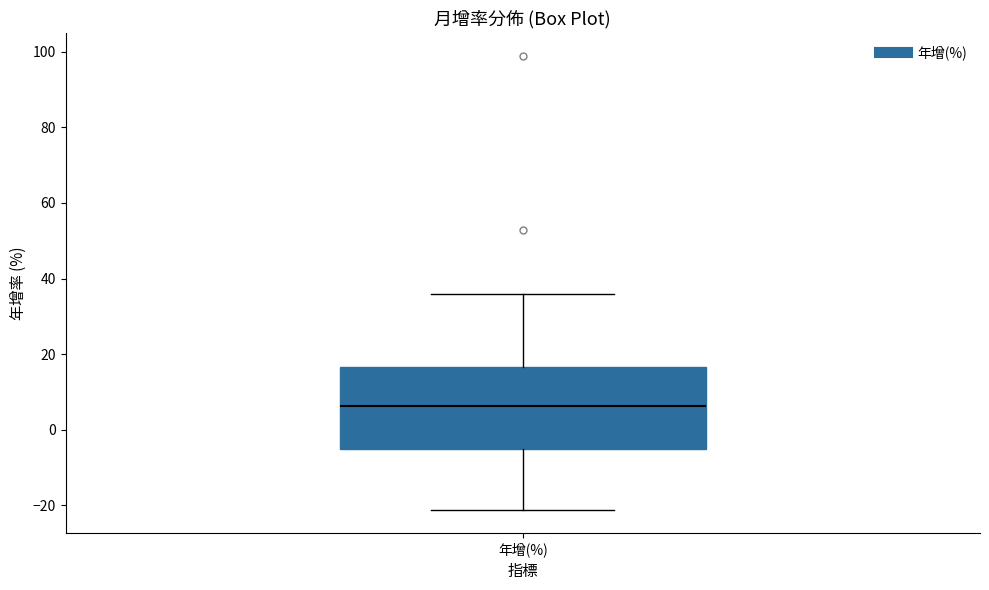

Where is the lower edge of the box for 年增(%) on the y-axis? The values are not printed on the chart, so give them approximately, as read against the axis.

-6